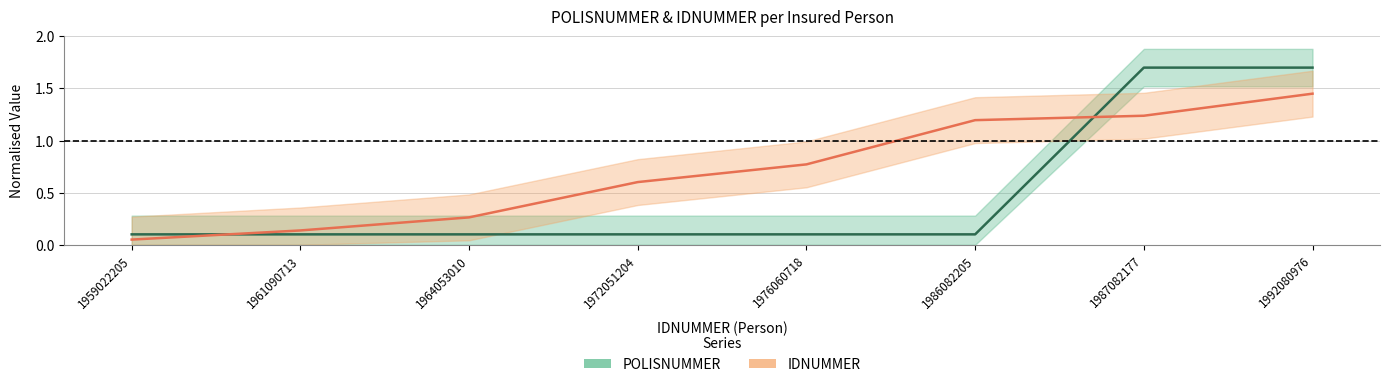

How many interior local peaks does the POLISNUMMER series have?

2